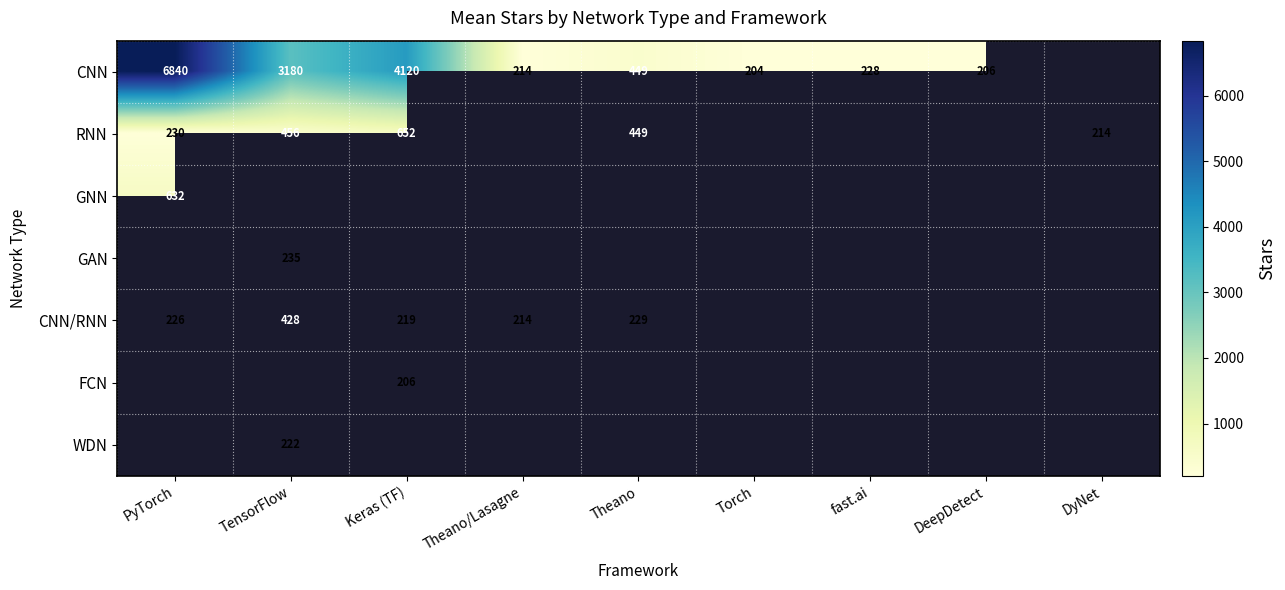

The CNN/RNN series shows 752 at TensorFlow. True or false?

False